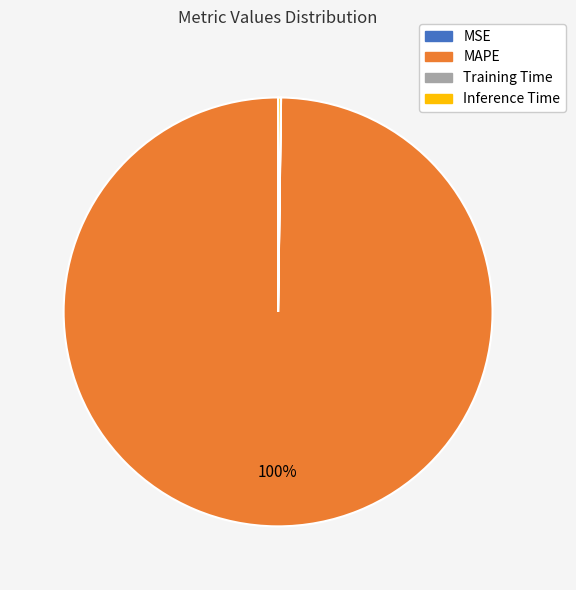

To the nearest percent, what portion does MAPE represent?

100%